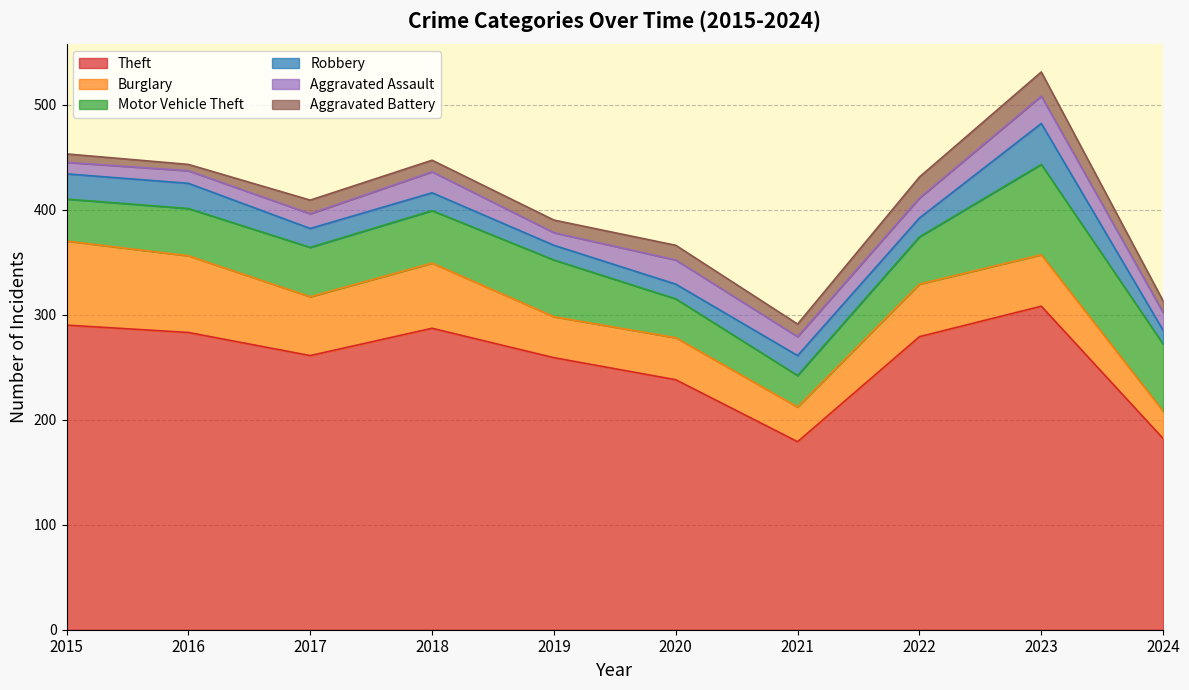

Which series has the largest total across all categories?

Theft